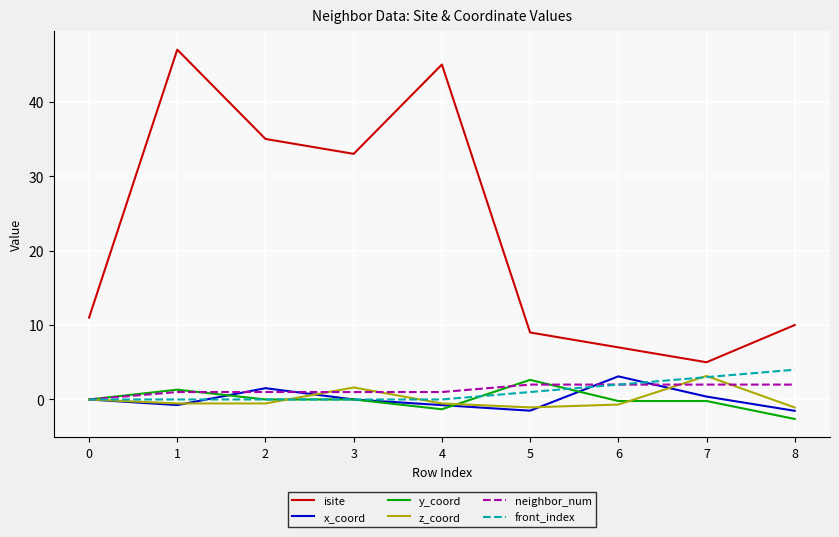

The y_coord series shows -0.0 at 3. True or false?

True